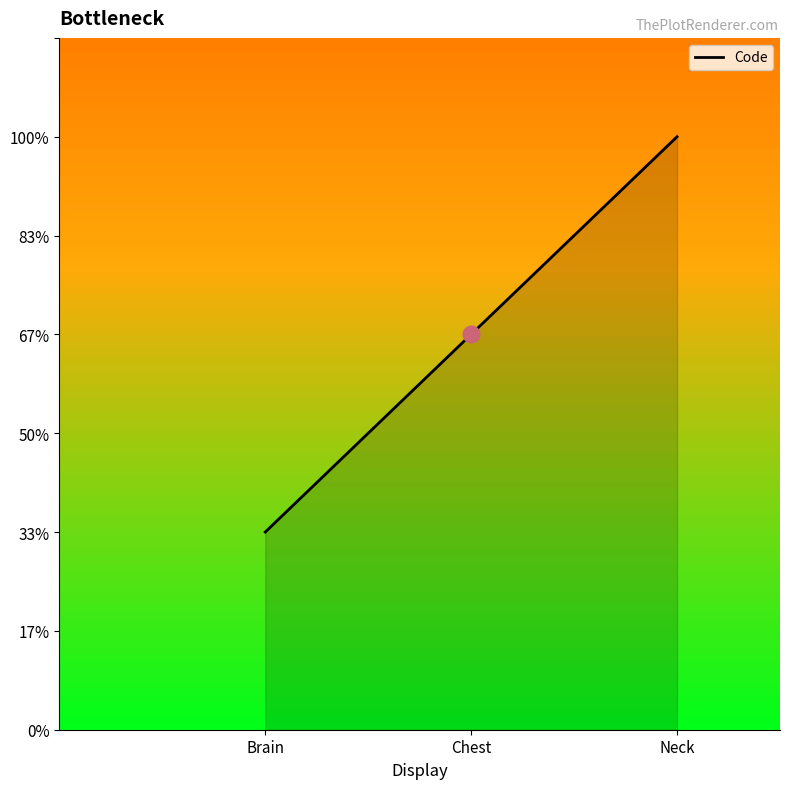

What is the difference between the values at Brain and Chest?

1